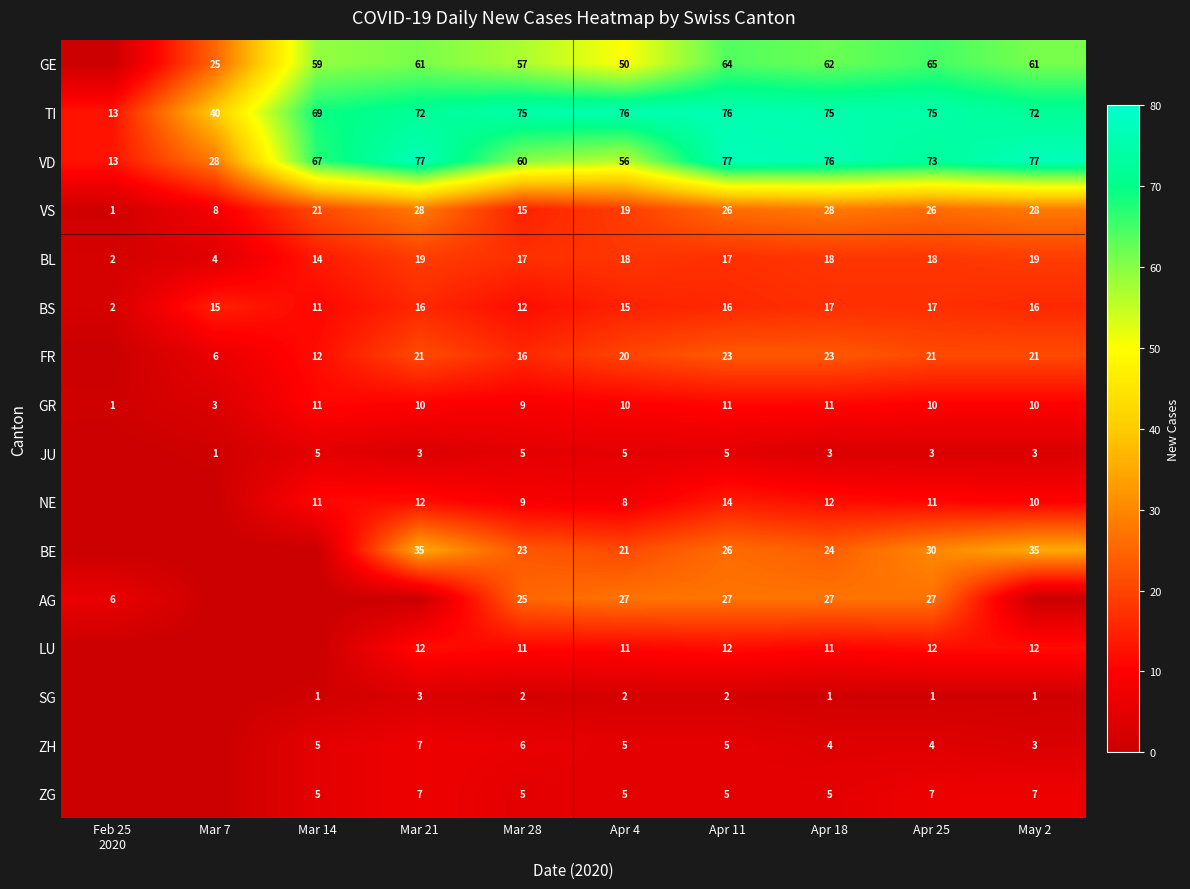

What is the total value across all series at Apr 18?

397